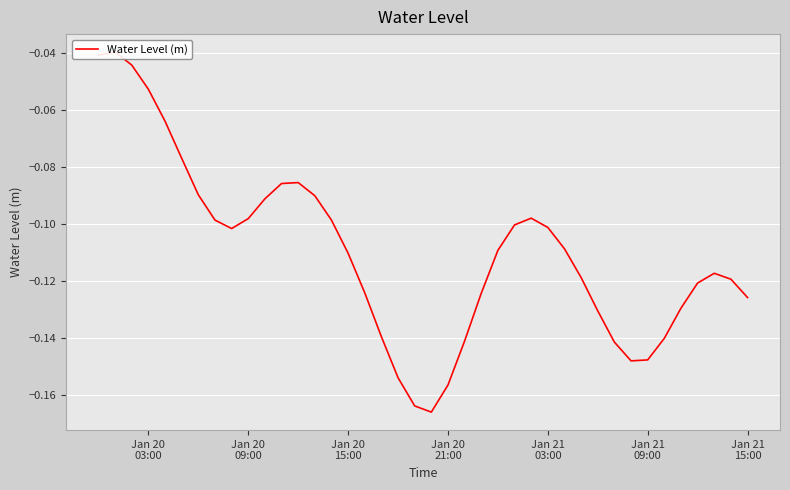

The value at Jan 21 09:00 is -0.3. True or false?

False